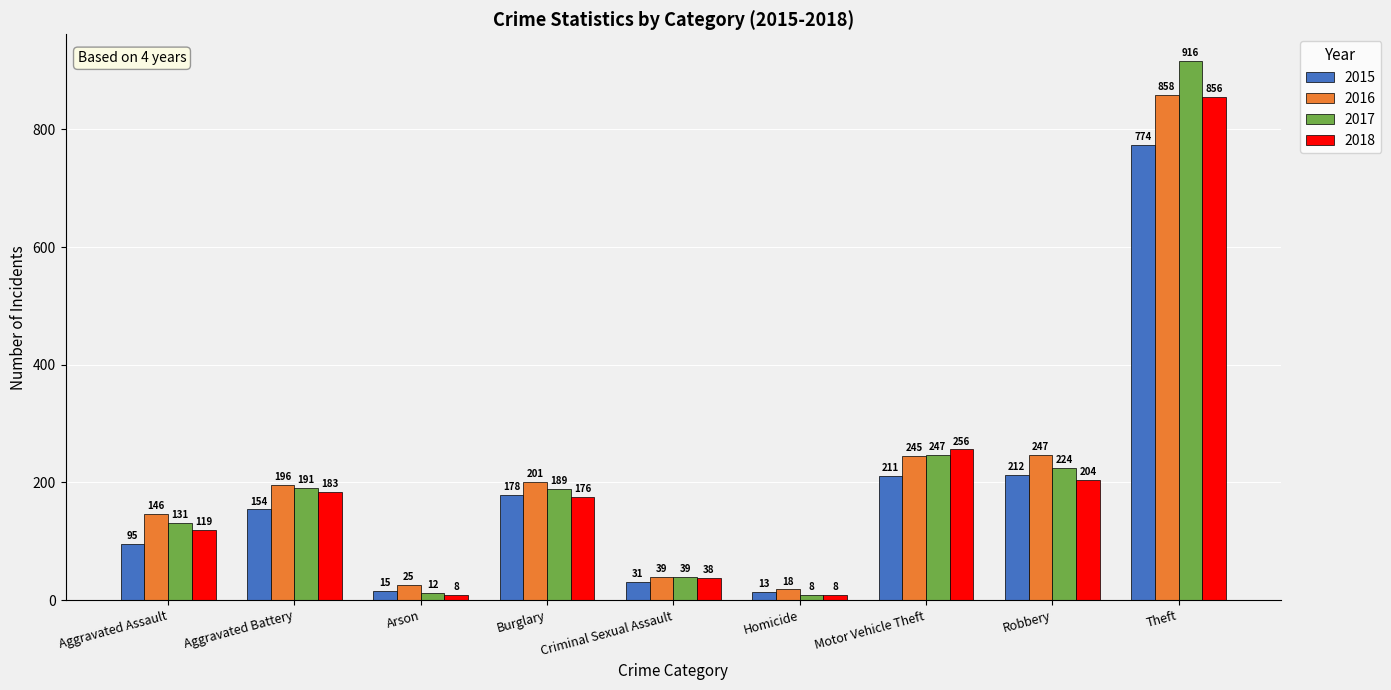

What is the maximum value shown in the chart?

916